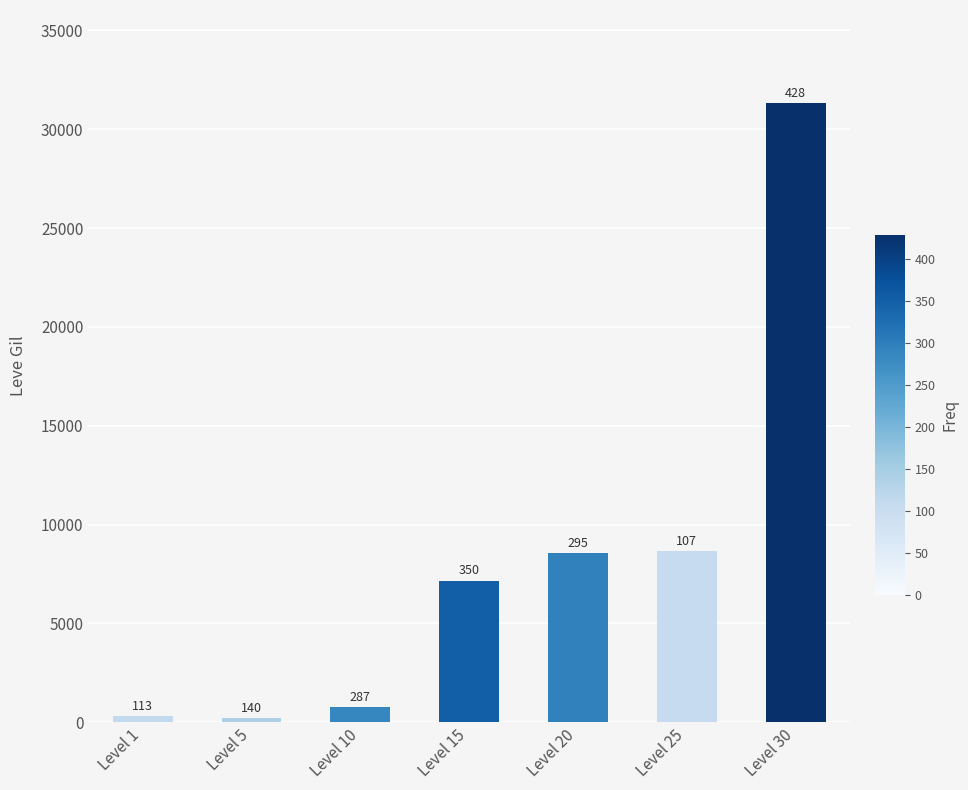

Does the chart contain any negative values?

No